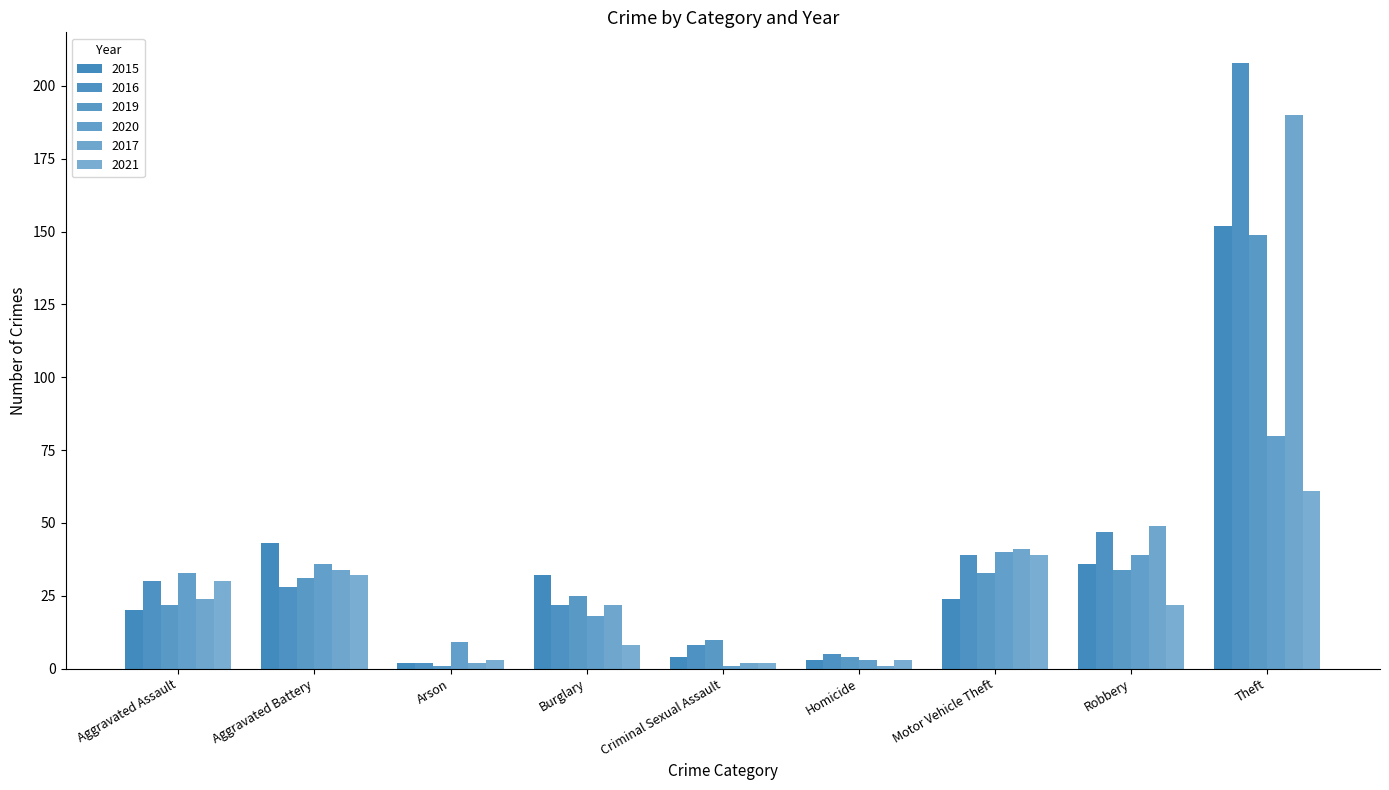

How many categories are shown in the chart?

9